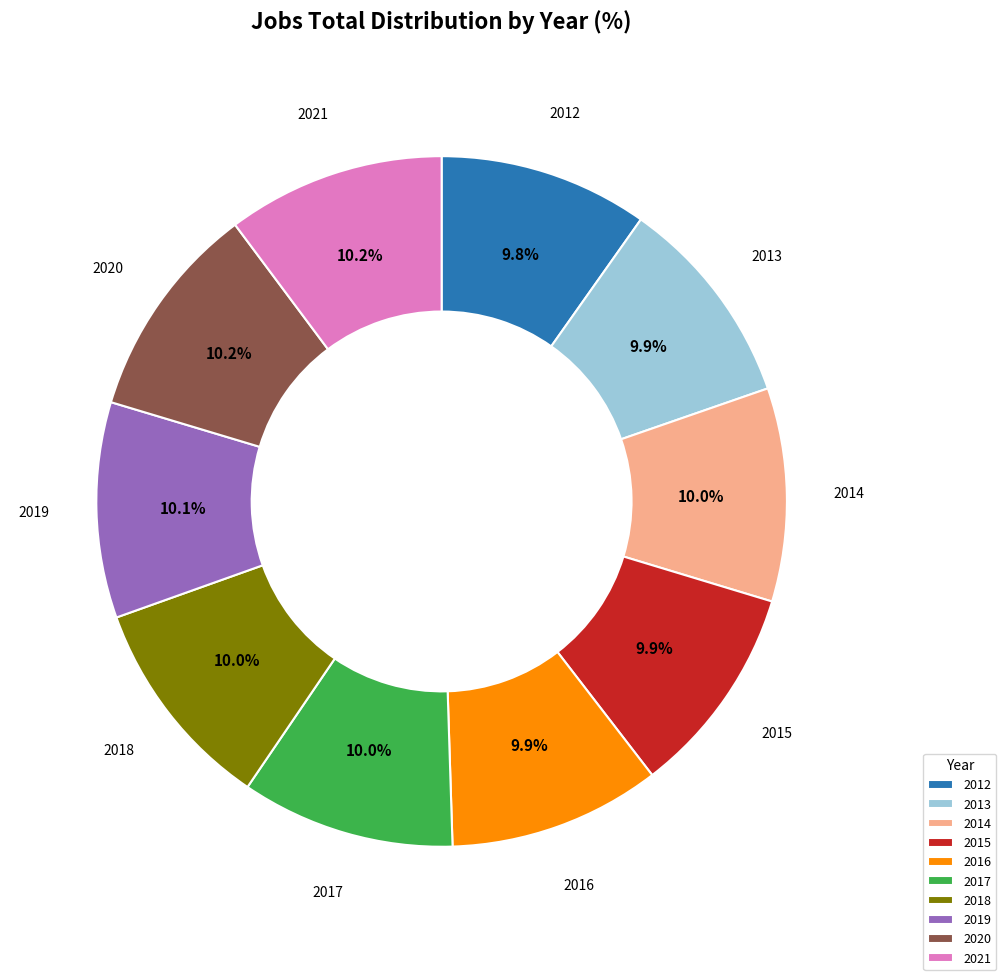

Does 2020 represent more than half of the total?

No